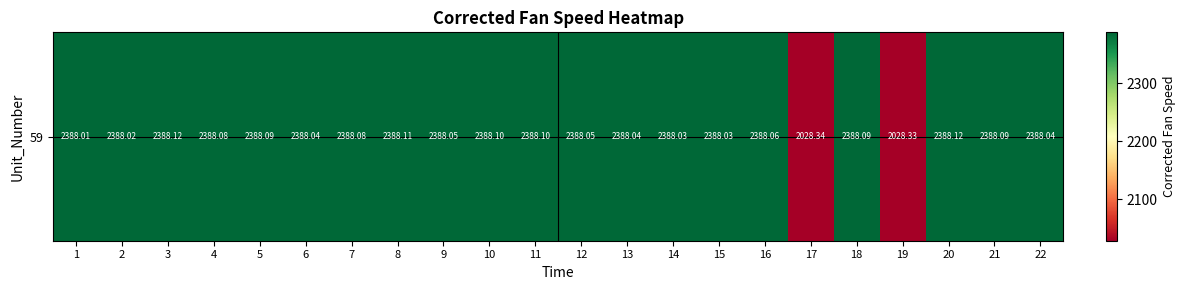

Is it true that the value at 22 is 2388.0?

True